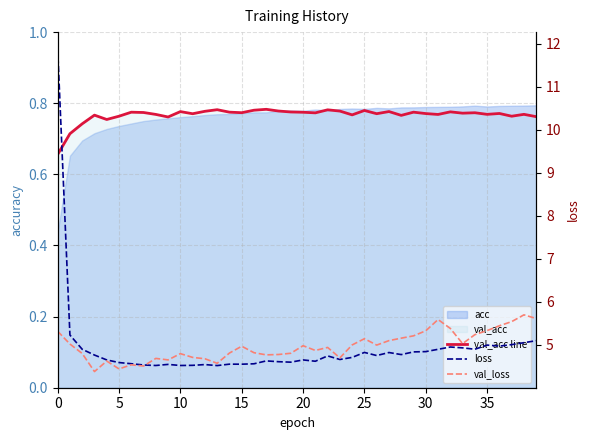

The value of val_loss at 12 is 1.9. True or false?

False